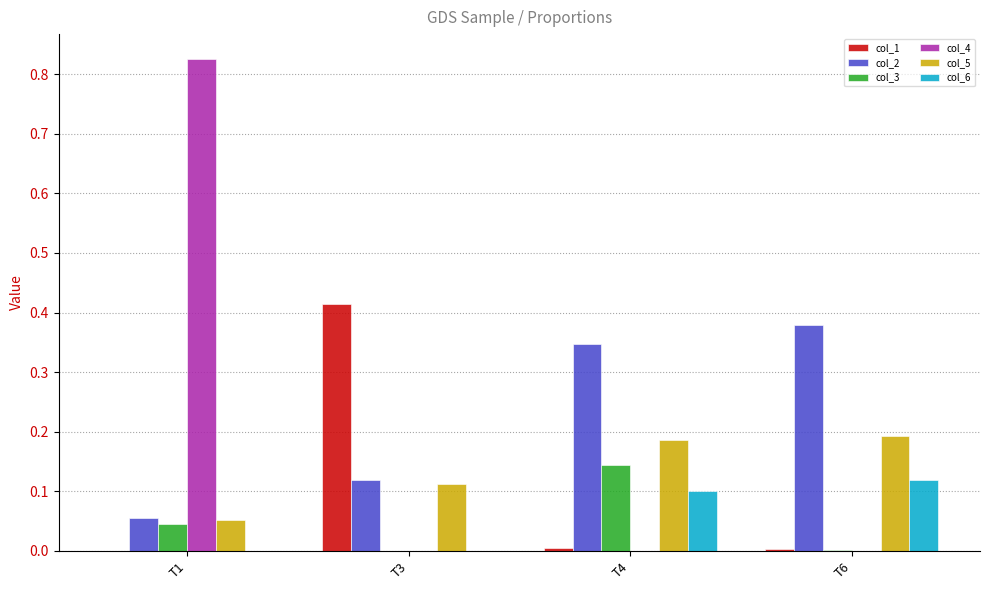

The col_6 series shows 0.2 at T6. True or false?

False